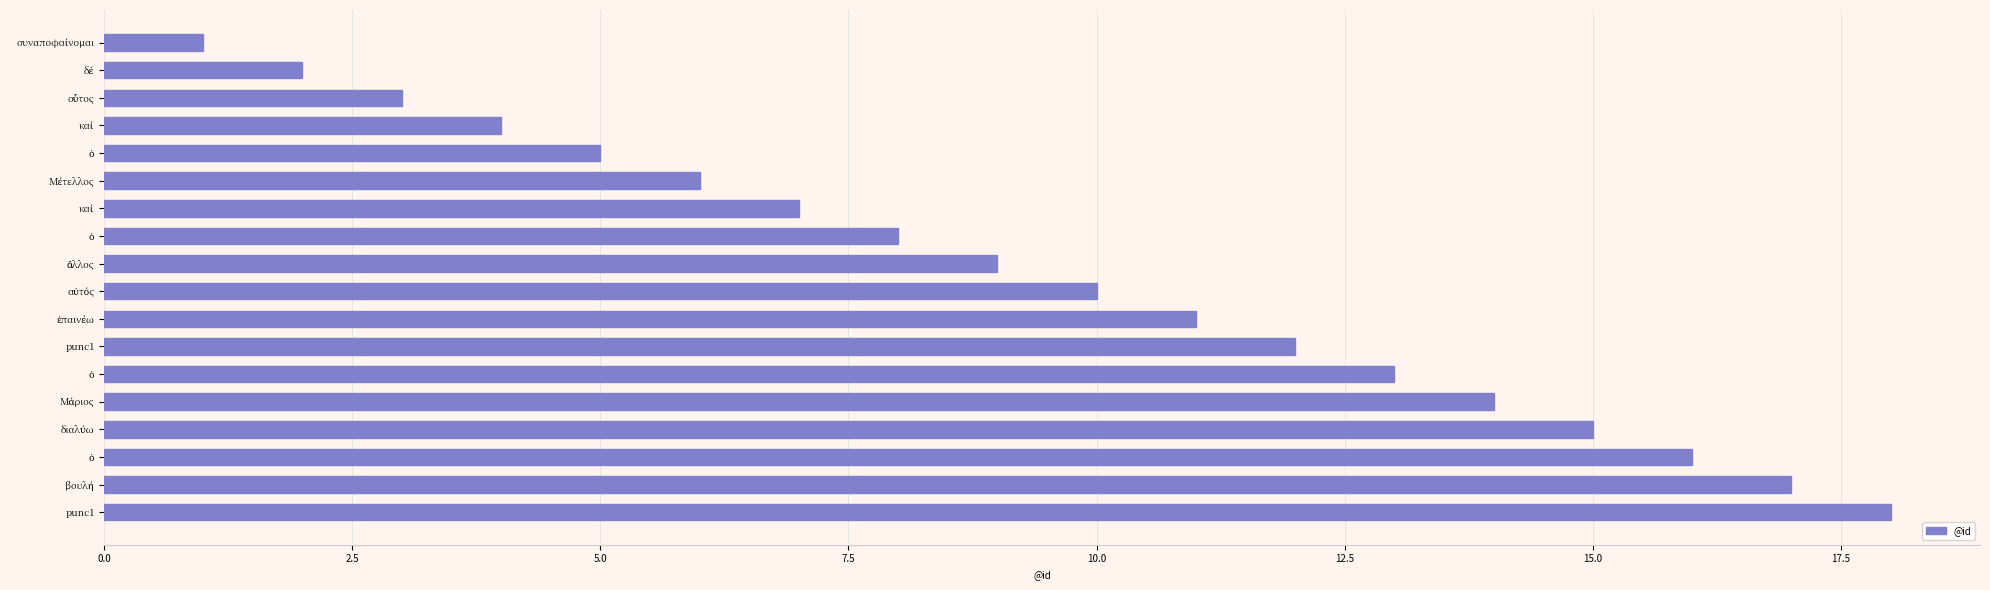

How many series are shown in this chart?

1